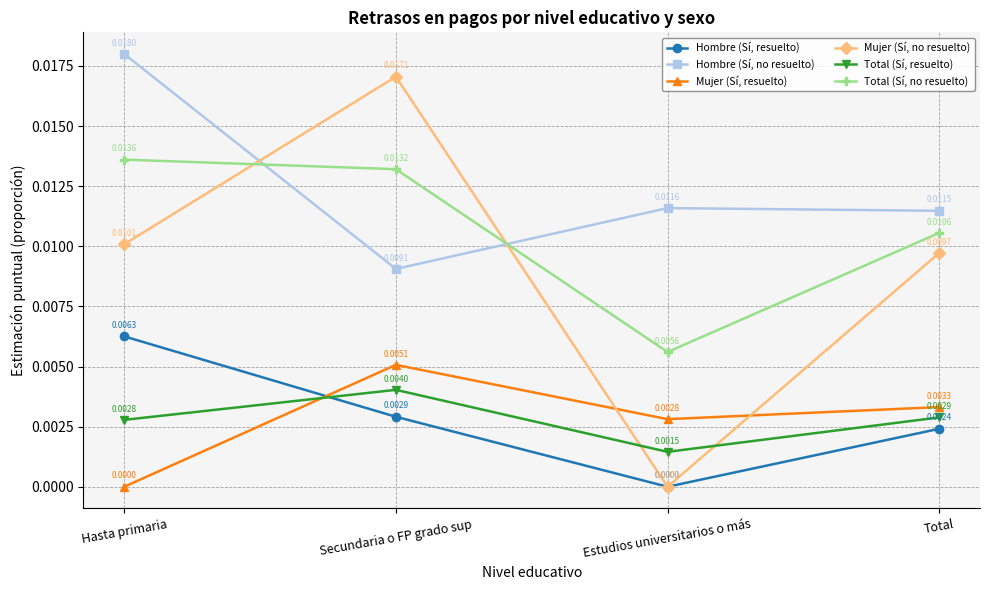

How many series are shown in this chart?

6